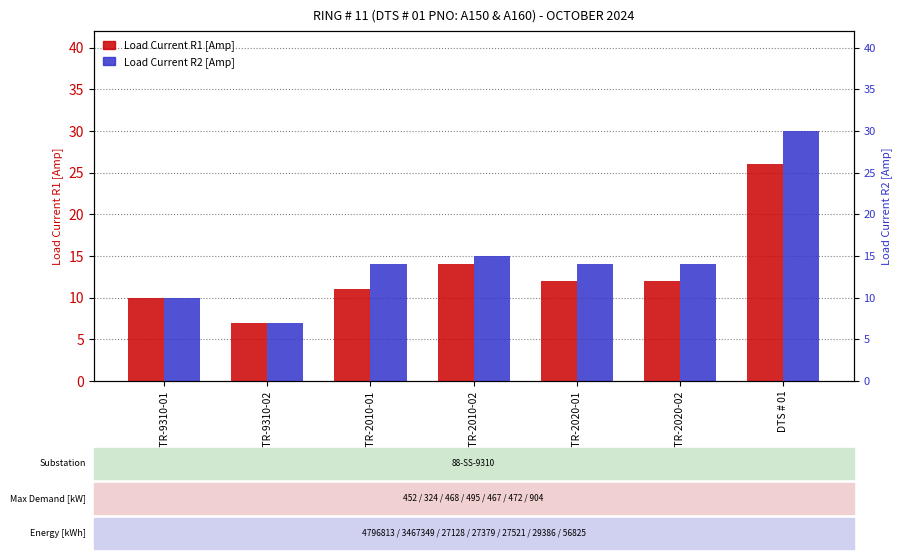

Is it true that Load Current R2 [Amp] equals 10 at 88-TR-9310-01?

True